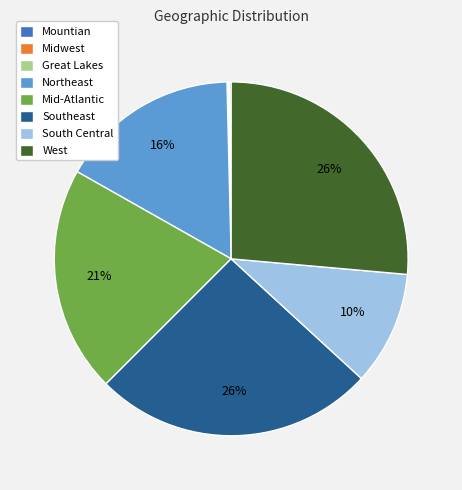

Do West and South Central together represent more than half of the pie?

No